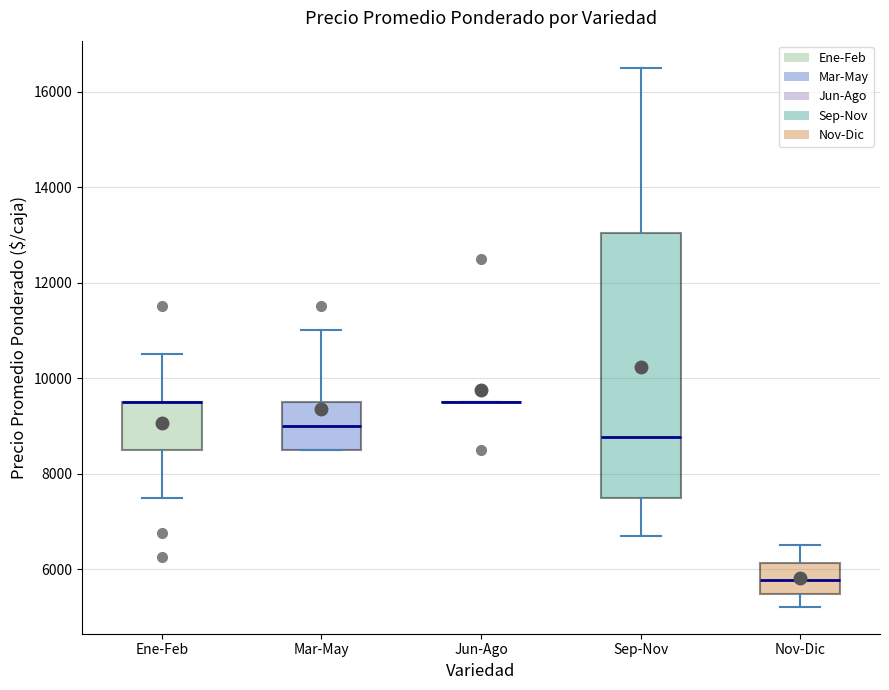

Reading left to right, transcribe this box plot: for each box, give where its median line is, the range the box spans, and where its two whiskers end, as read against the y-axis. The values are not printed on the chart, so give them approximately, as read against the axis.

Ene-Feb: median 9600 (drawn on the box's upper edge), box 8600 to 9600, whiskers 7600 to 10600
Mar-May: median 9000, box 8600 to 9600, whiskers 8600 to 11000
Jun-Ago: box collapsed to a line at 9600, whiskers 9600 to 9600
Sep-Nov: median 8800, box 7400 to 13000, whiskers 6800 to 16600
Nov-Dic: median 5800, box 5400 to 6200, whiskers 5200 to 6600